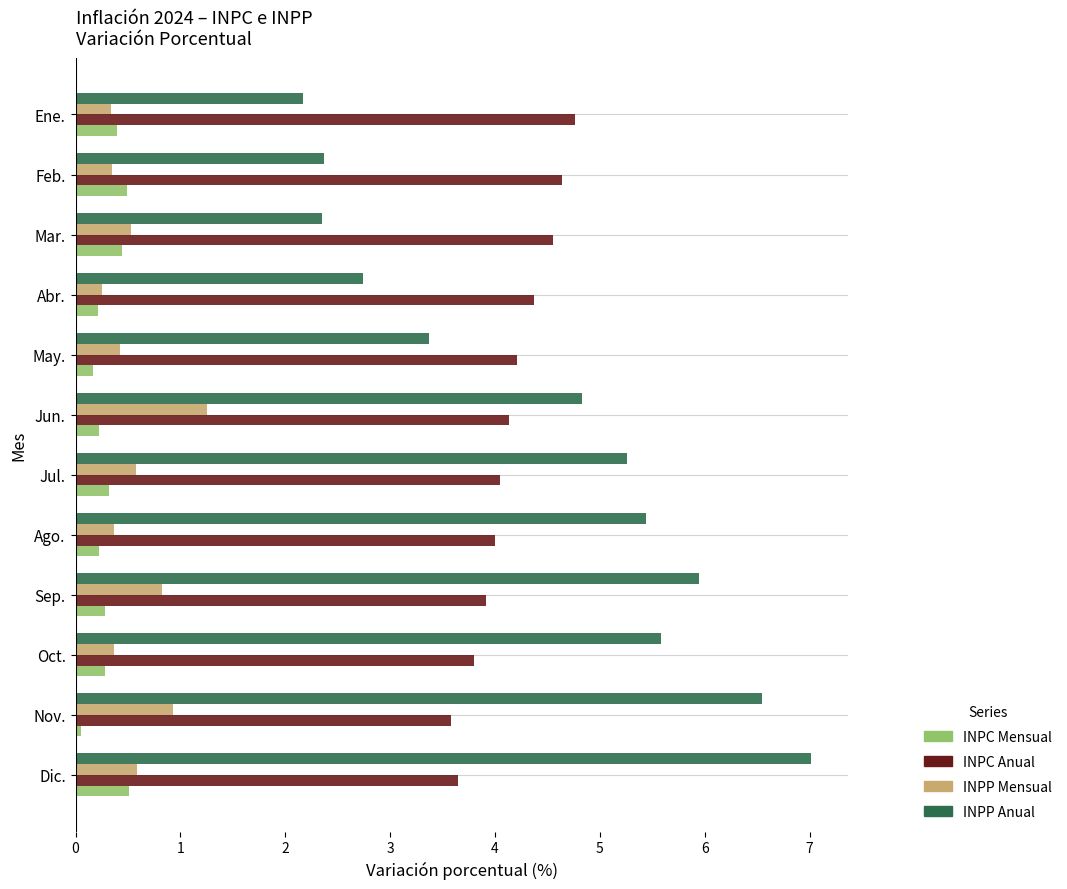

What is the sum of all INPP Mensual values?

6.8